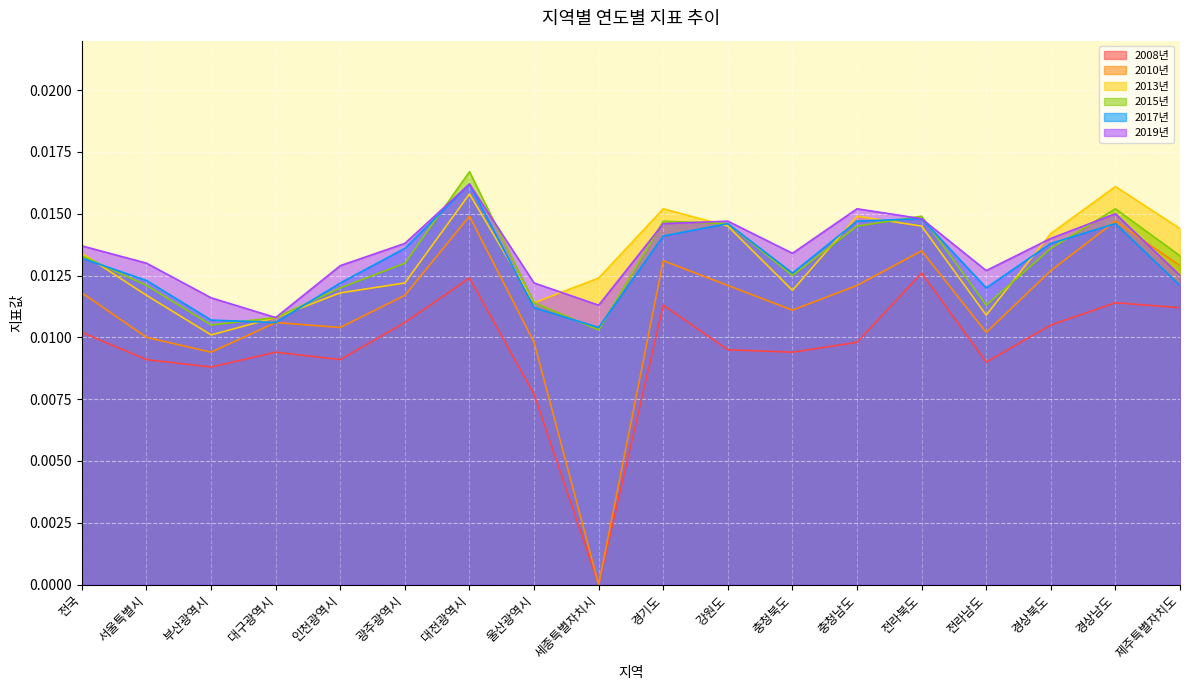

True or false: 2013년 has a value of 0.0 at 세종특별자치시.

False